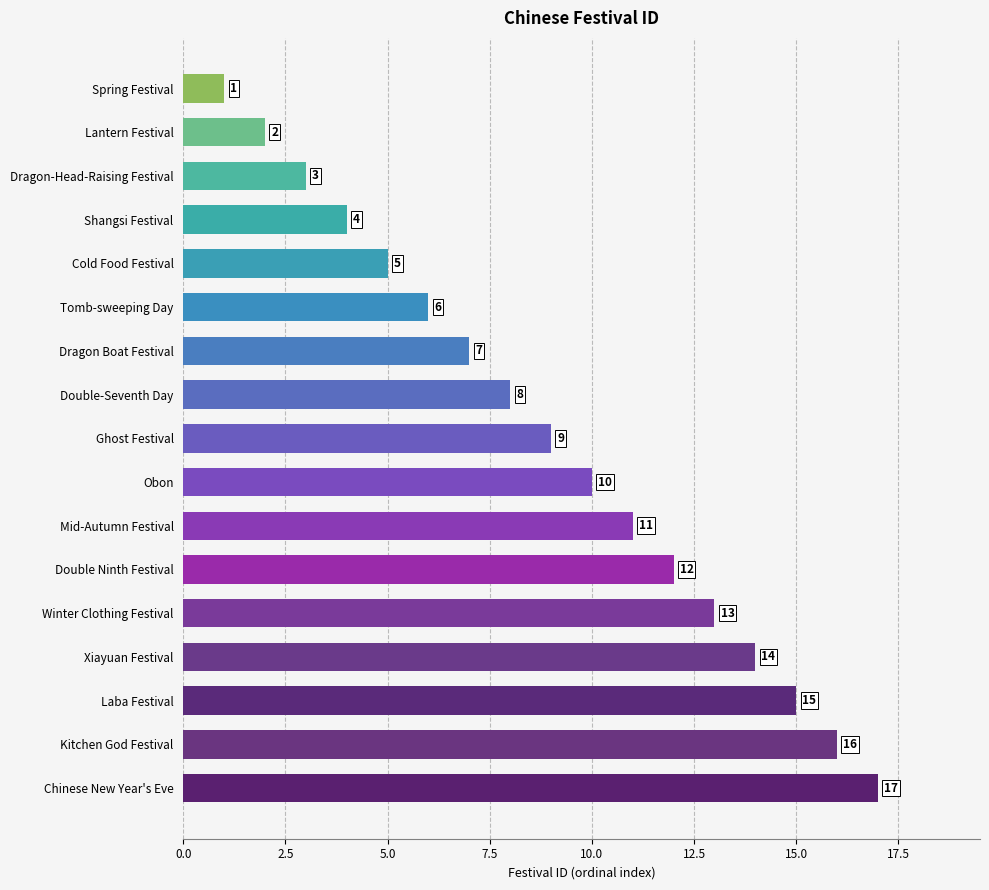

What is the value of the 5th bar from the top?

5